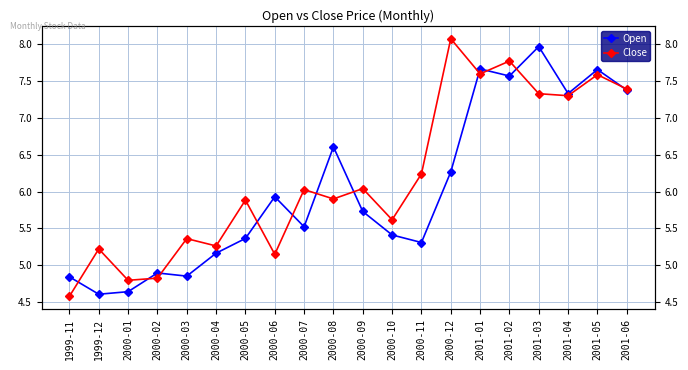

Which has a higher value, 2000-05 or 1999-12?

2000-05